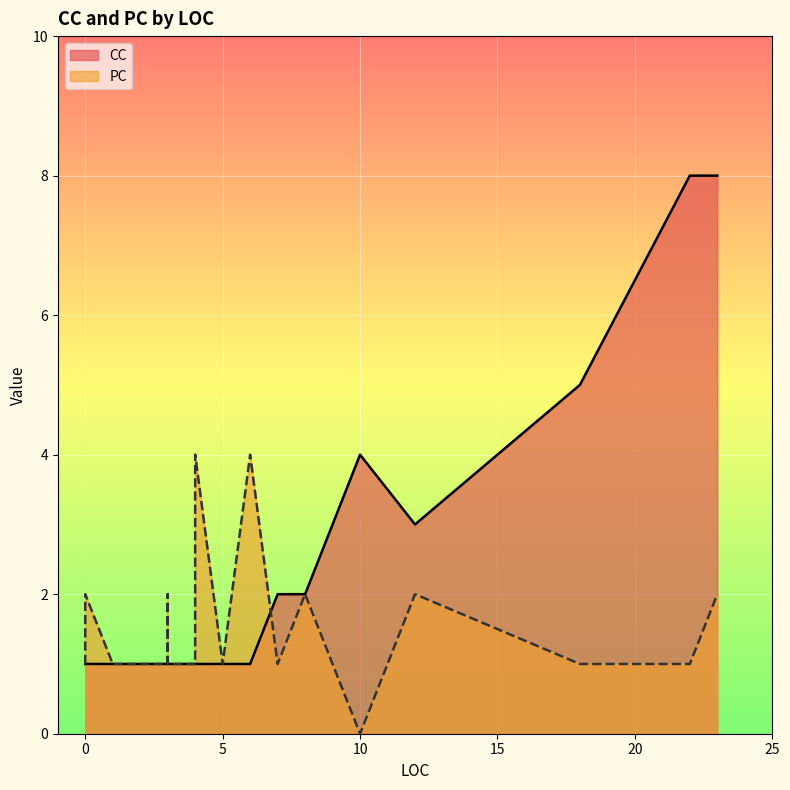

Which series has the largest range (max minus min)?

CC